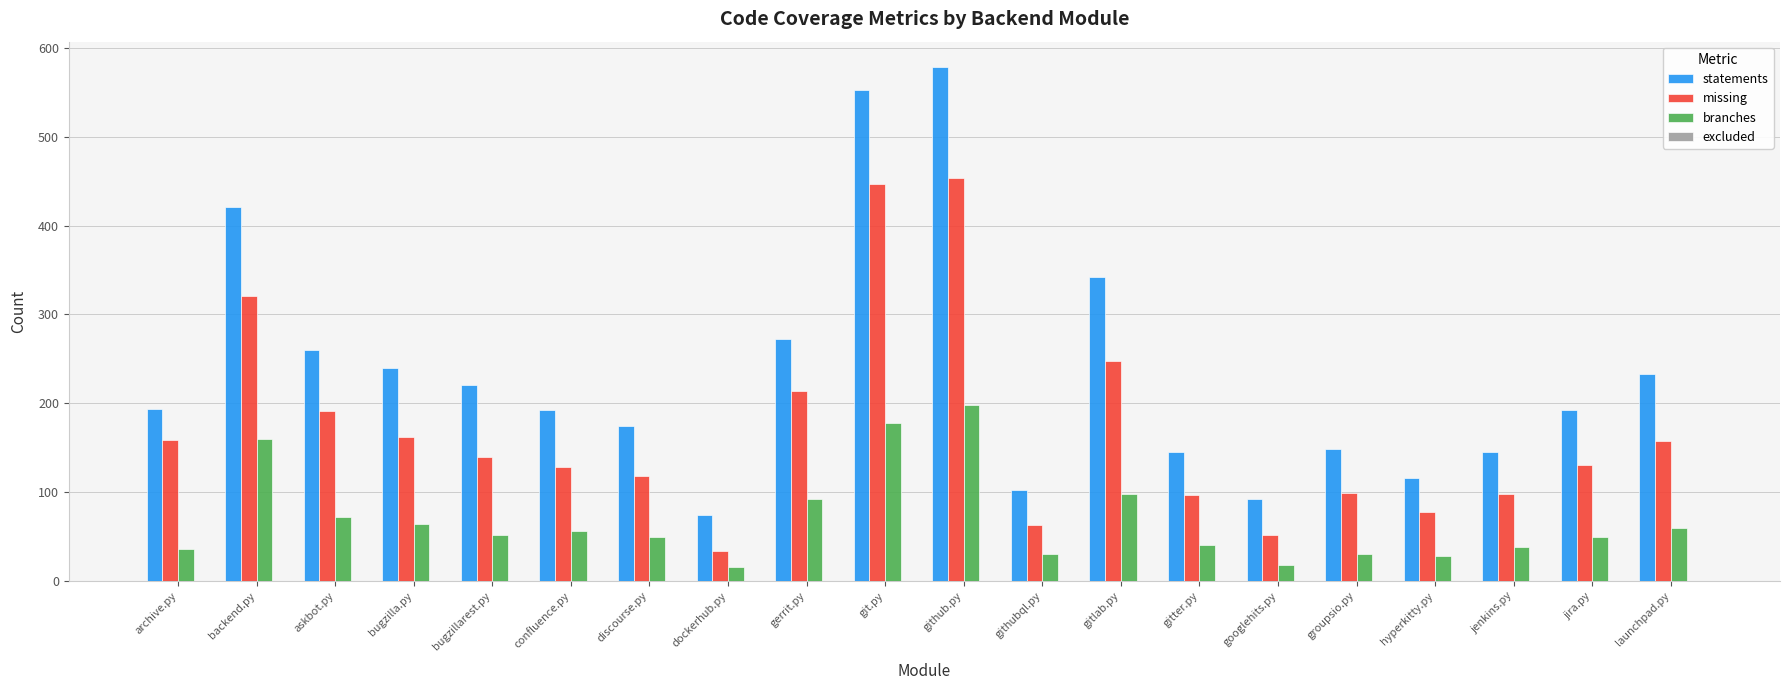

What is the difference between the highest and lowest values at discourse.py?

124